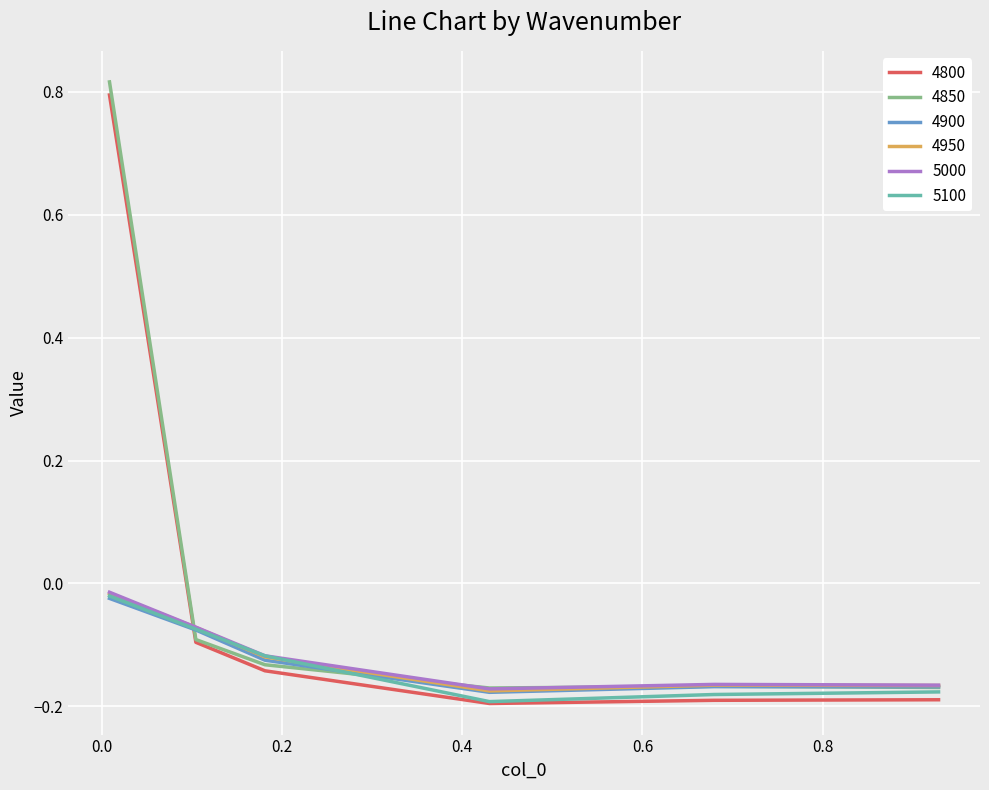

After their last crossing, which series has the higher values: 4900 or 4800?

4900